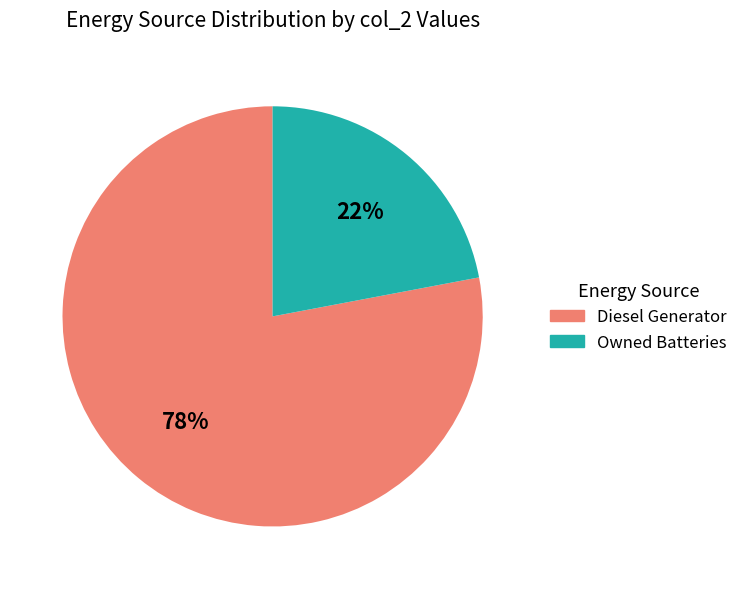

To the nearest percent, what is the average slice percentage?

50%